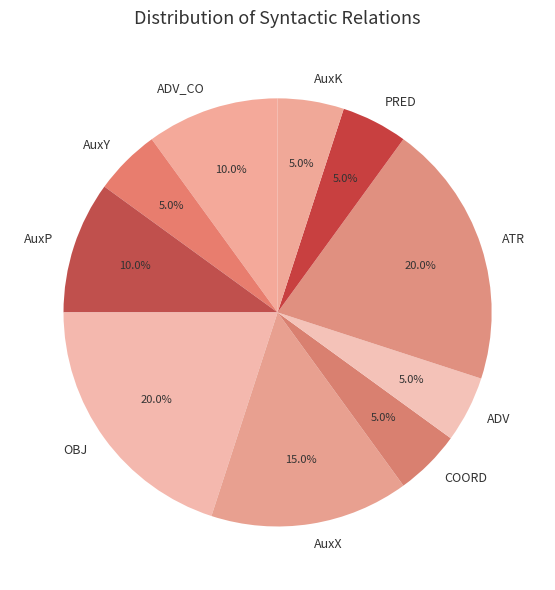

To the nearest percent, what percentage of the pie is AuxX?

15%